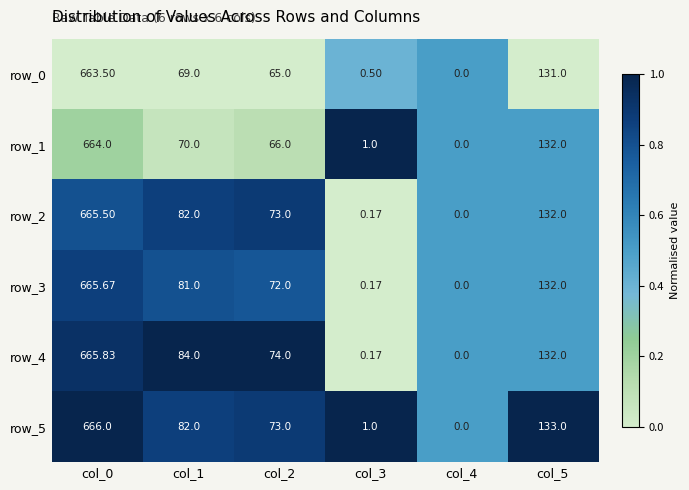

Count the number of data series in this chart.

6